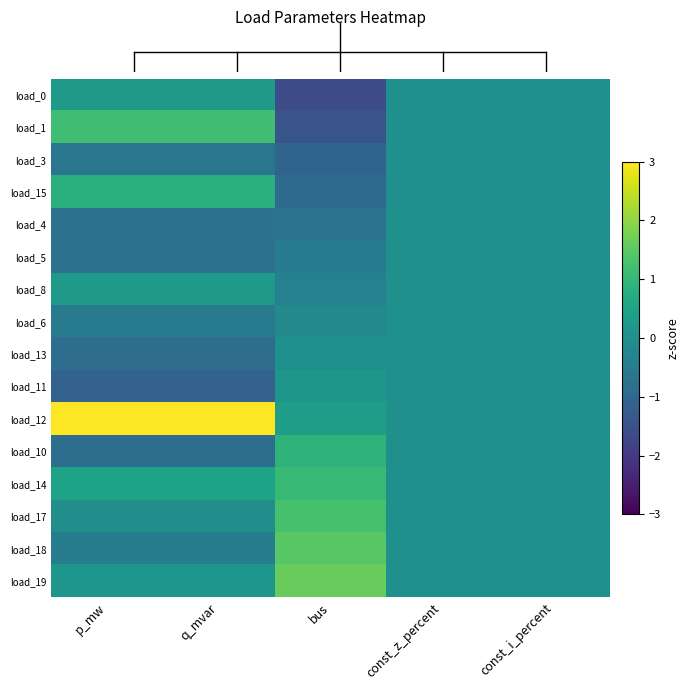

Reading left to right, list all the values displayed in this chart.

load_0: p_mw=0.2	q_mvar=0.2	bus=-1.6	const_z_percent=0.0	const_i_percent=0.0
load_1: p_mw=1.2	q_mvar=1.2	bus=-1.4	const_z_percent=0.0	const_i_percent=0.0
load_3: p_mw=-0.7	q_mvar=-0.7	bus=-1.1	const_z_percent=0.0	const_i_percent=0.0
load_15: p_mw=0.8	q_mvar=0.8	bus=-0.9	const_z_percent=0.0	const_i_percent=0.0
load_4: p_mw=-0.7	q_mvar=-0.7	bus=-0.7	const_z_percent=0.0	const_i_percent=0.0
load_5: p_mw=-0.8	q_mvar=-0.8	bus=-0.5	const_z_percent=0.0	const_i_percent=0.0
load_8: p_mw=0.2	q_mvar=0.2	bus=-0.4	const_z_percent=0.0	const_i_percent=0.0
load_6: p_mw=-0.5	q_mvar=-0.5	bus=-0.2	const_z_percent=0.0	const_i_percent=0.0
load_13: p_mw=-0.9	q_mvar=-0.9	bus=0.0	const_z_percent=0.0	const_i_percent=0.0
load_11: p_mw=-1.1	q_mvar=-1.1	bus=0.2	const_z_percent=0.0	const_i_percent=0.0
load_12: p_mw=3.0	q_mvar=3.0	bus=0.4	const_z_percent=0.0	const_i_percent=0.0
load_10: p_mw=-0.8	q_mvar=-0.8	bus=0.9	const_z_percent=0.0	const_i_percent=0.0
load_14: p_mw=0.5	q_mvar=0.5	bus=1.1	const_z_percent=0.0	const_i_percent=0.0
load_17: p_mw=-0.0	q_mvar=-0.0	bus=1.3	const_z_percent=0.0	const_i_percent=0.0
load_18: p_mw=-0.5	q_mvar=-0.5	bus=1.4	const_z_percent=0.0	const_i_percent=0.0
load_19: p_mw=0.1	q_mvar=0.1	bus=1.6	const_z_percent=0.0	const_i_percent=0.0